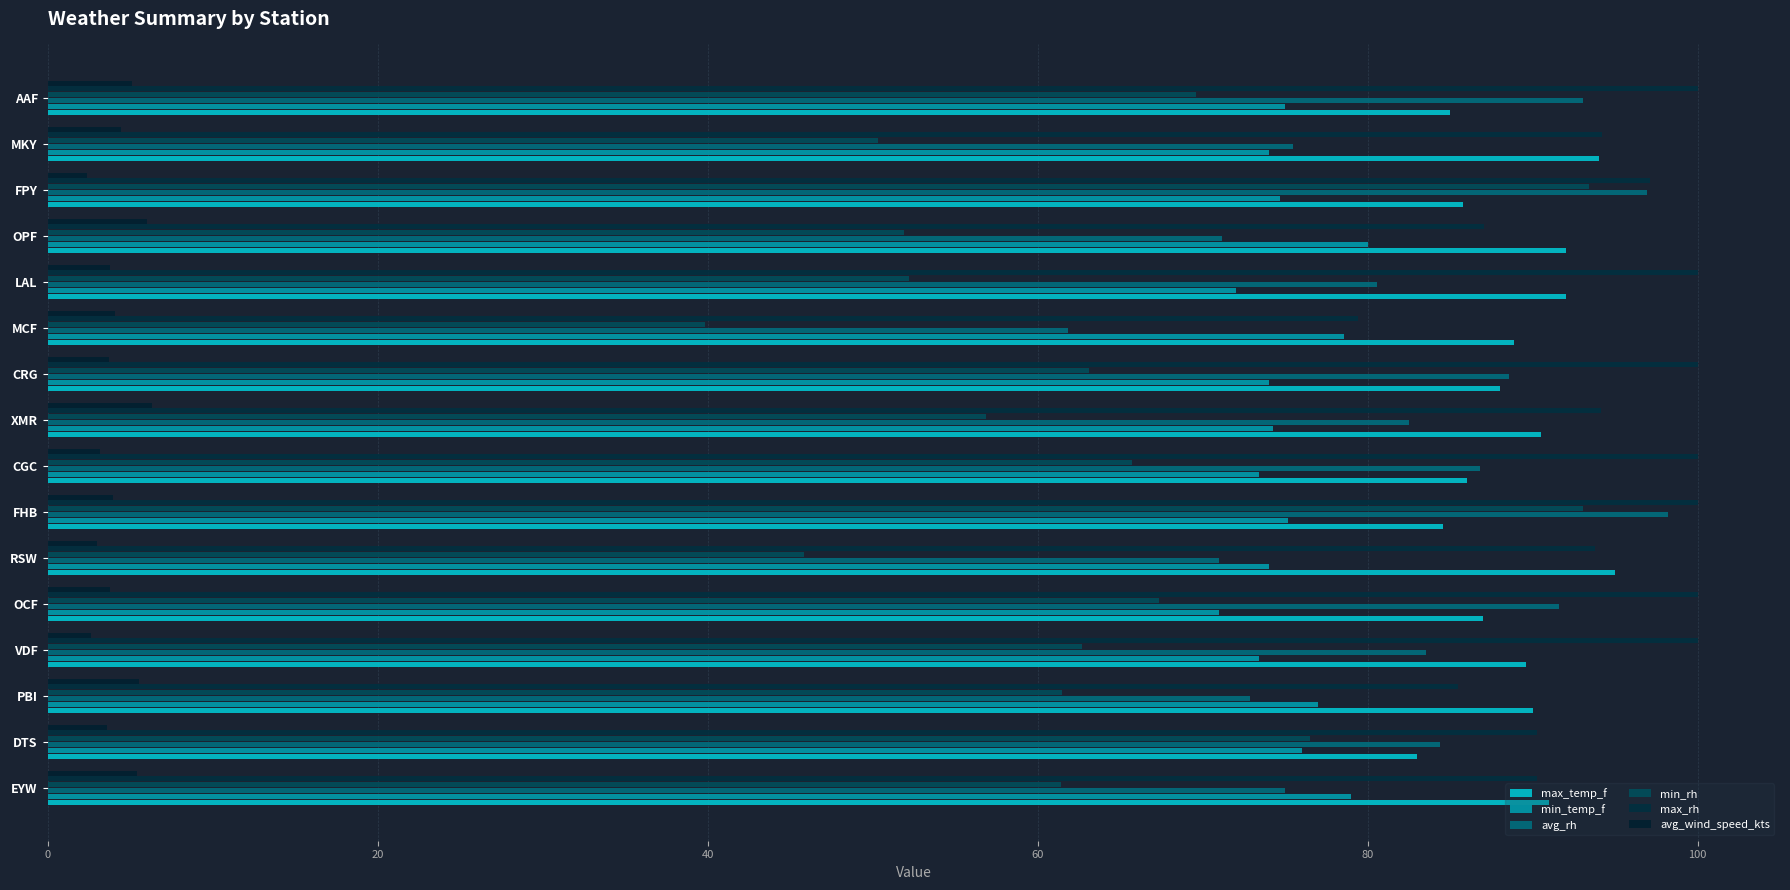

How many distinct data groups are displayed?

6